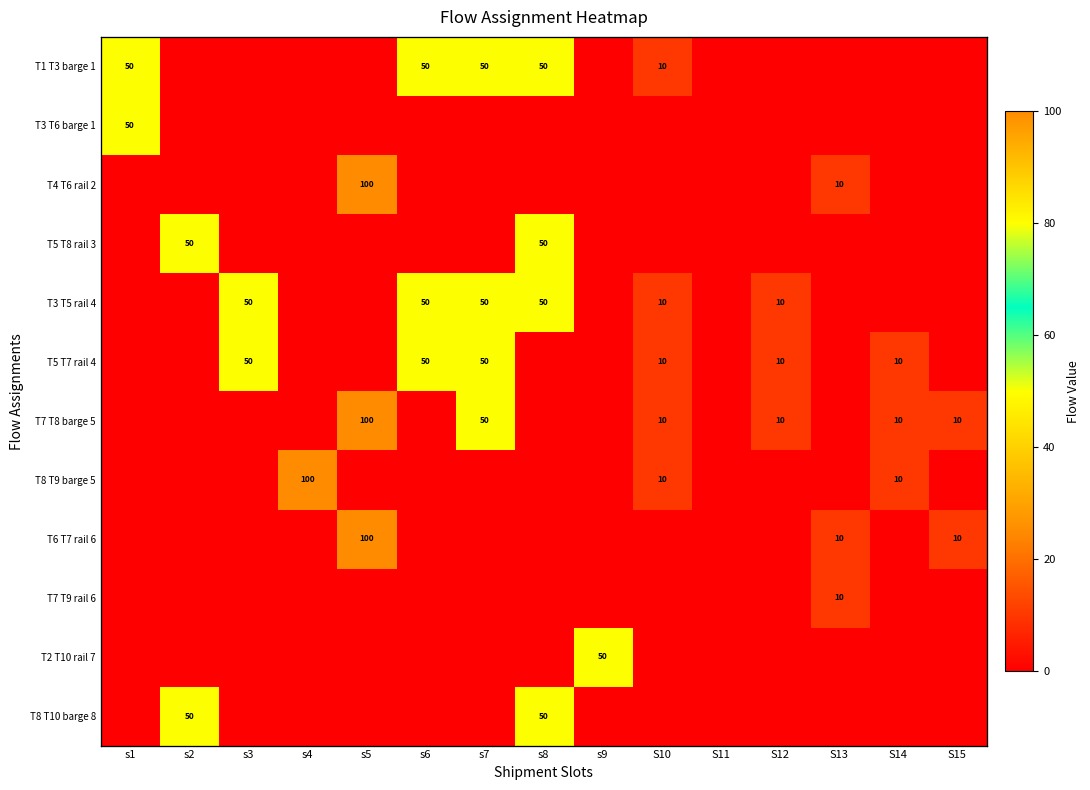

Is the value of T2 T10 rail 7 at s8 greater than the value of T6 T7 rail 6 at S13?

No